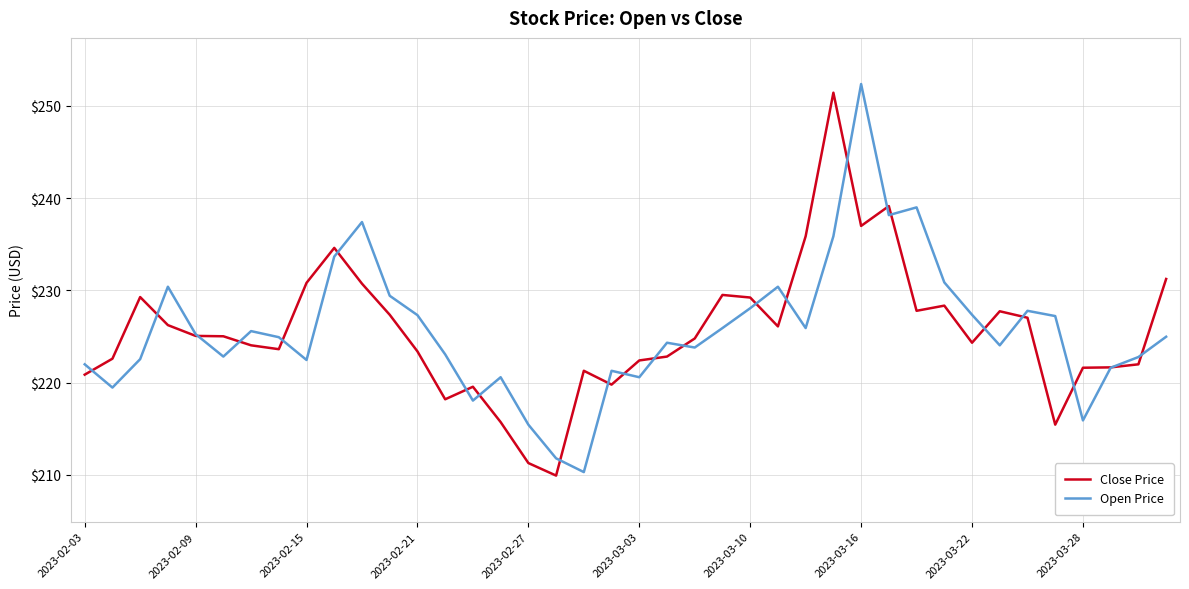

What is the minimum value shown in the chart?

209.9